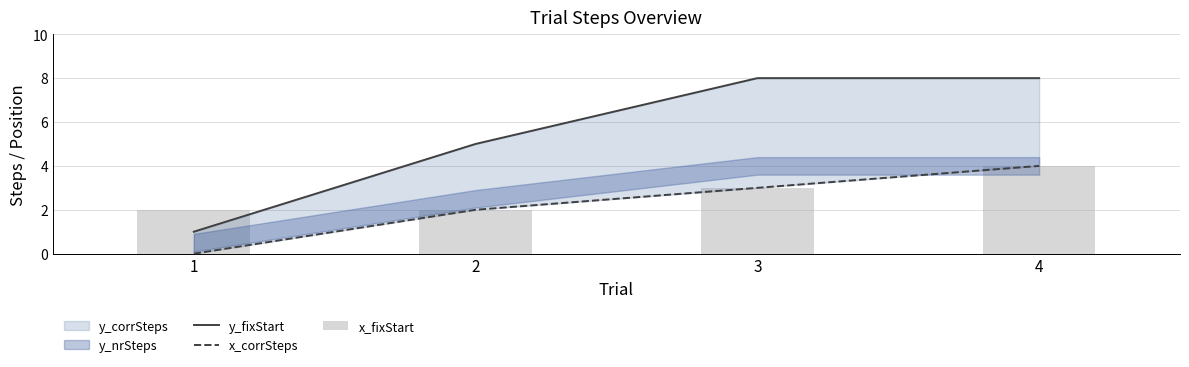

How many x_corrSteps values are between 2 and 4?

3